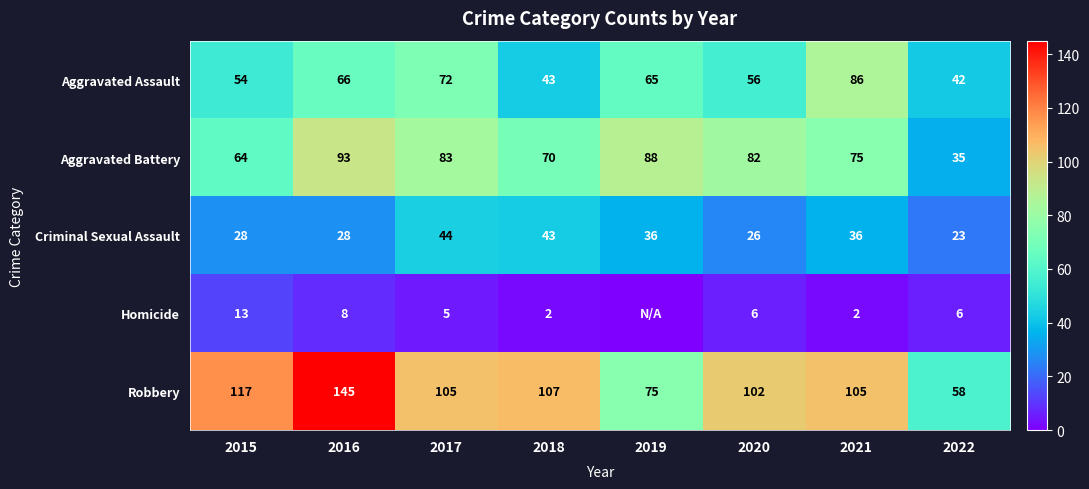

Count the number of categories in the chart.

8